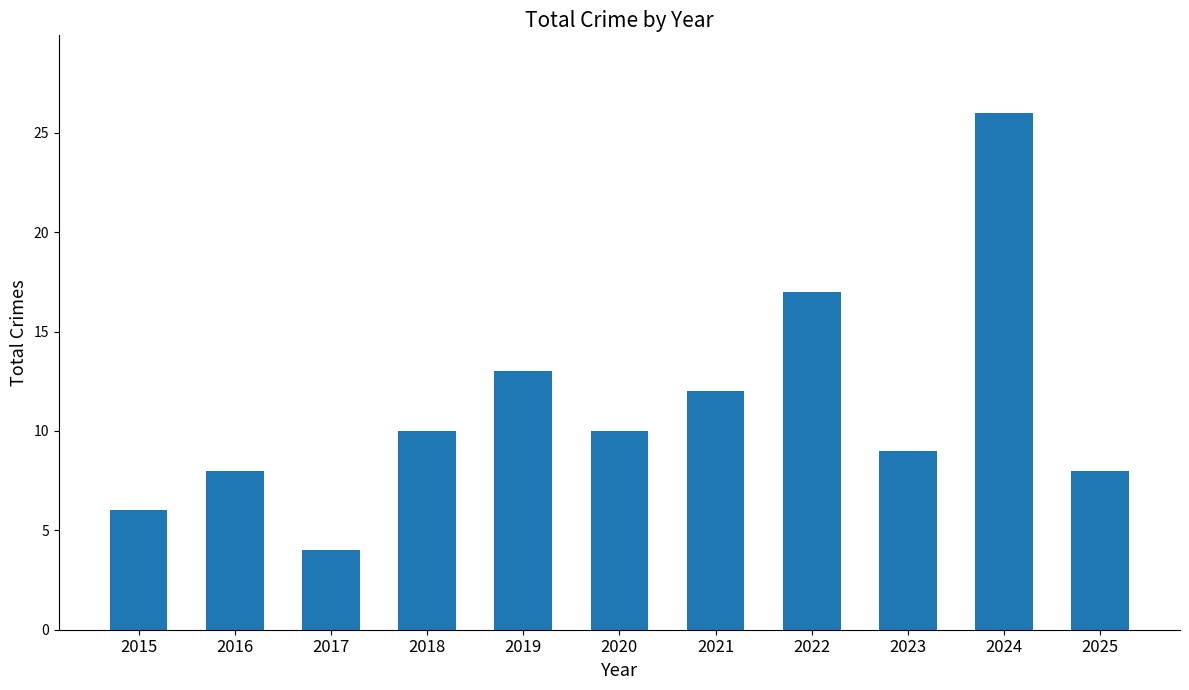

What is the change in value from 2020 to 2025?

-2